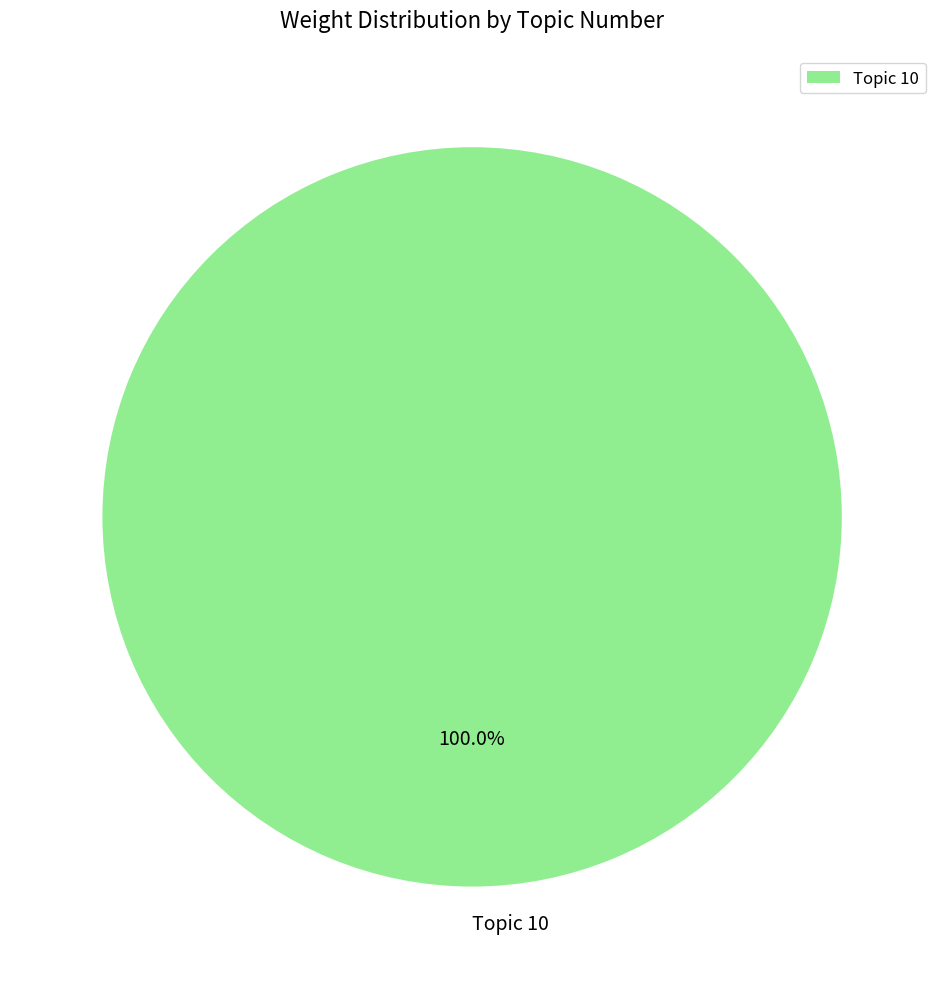

Rank the categories by value from lowest to highest.

Topic 10